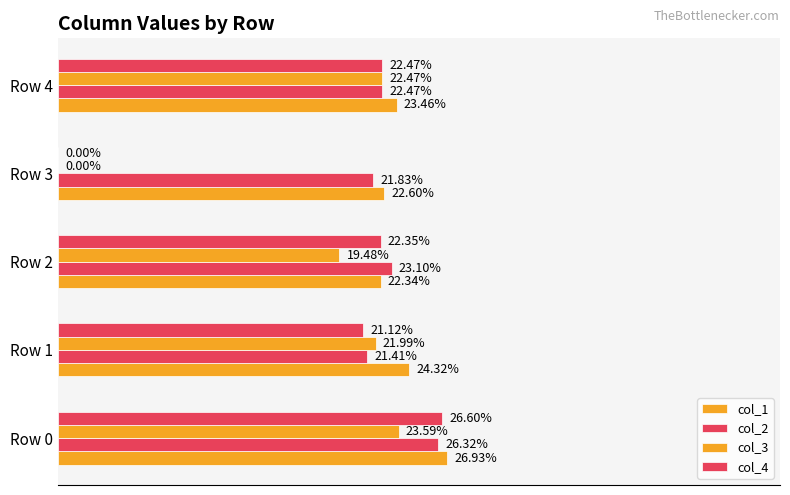

List the labels in order of col_2 value, largest first.

Row 0, Row 2, Row 4, Row 3, Row 1